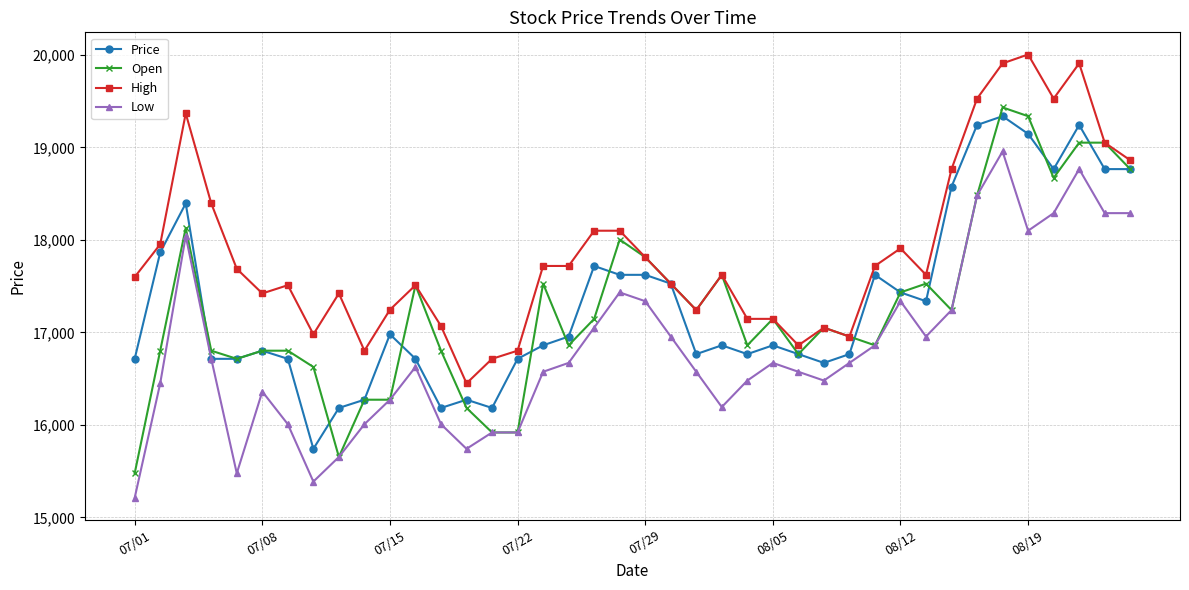

What is the lowest value of the Low series?

15211